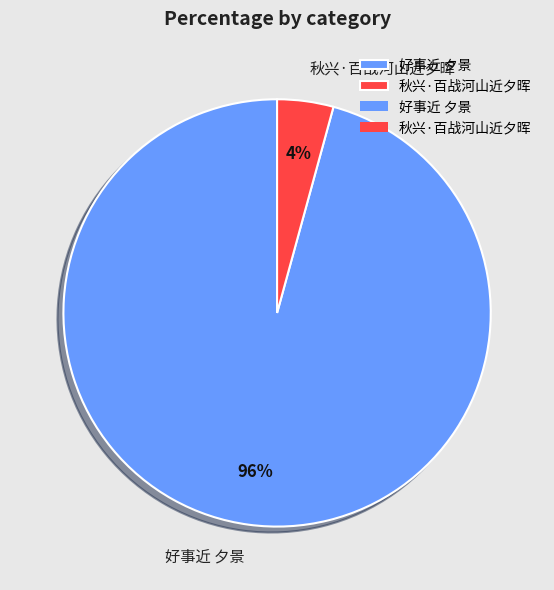

Combined, do 秋兴·百战河山近夕晖 and 好事近 夕景 account for over 50%?

Yes